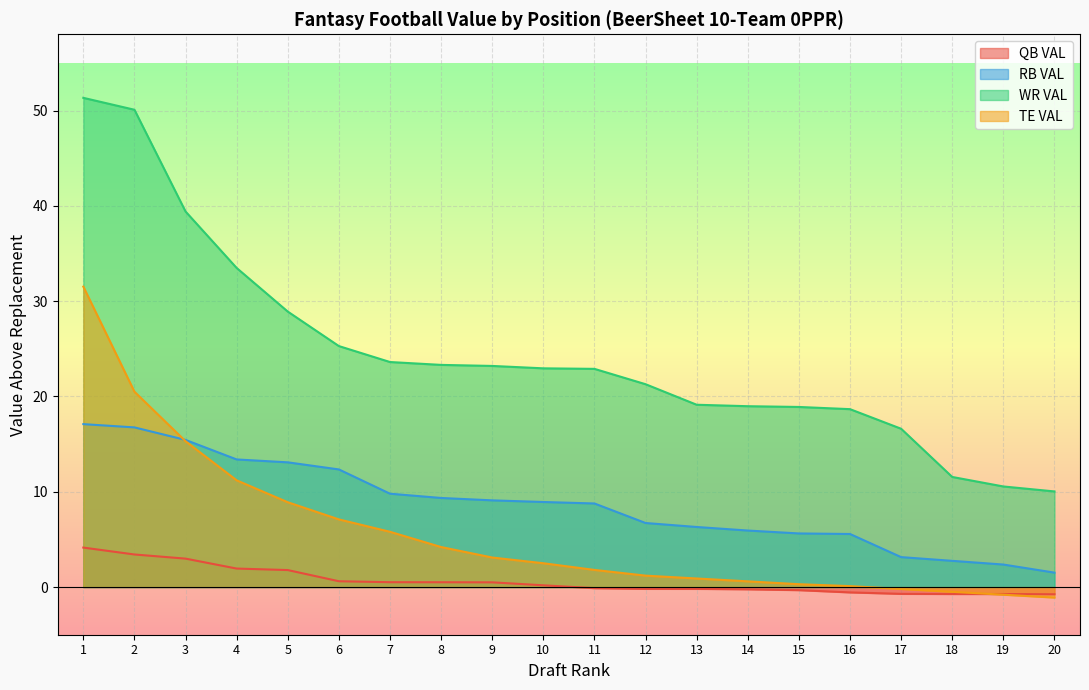

The value of QB VAL at 5 is 1.8. True or false?

True